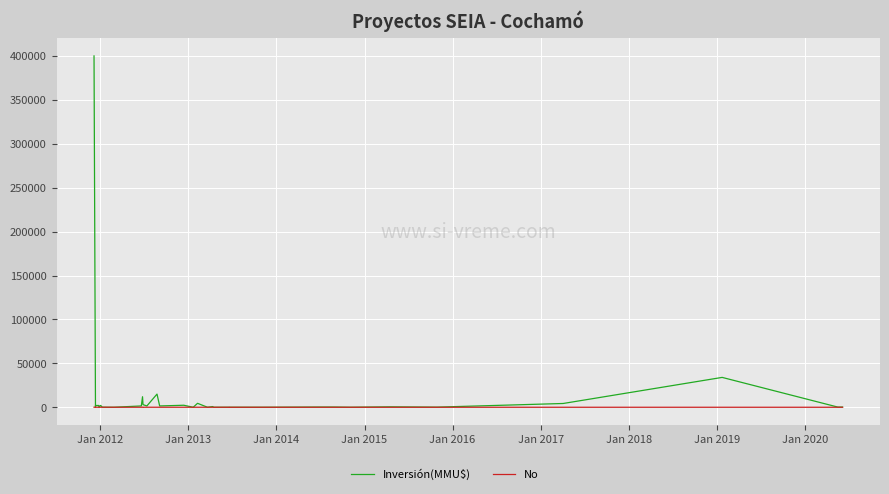

After their last crossing, which series has the higher values: Inversión(MMU$) or No?

Inversión(MMU$)